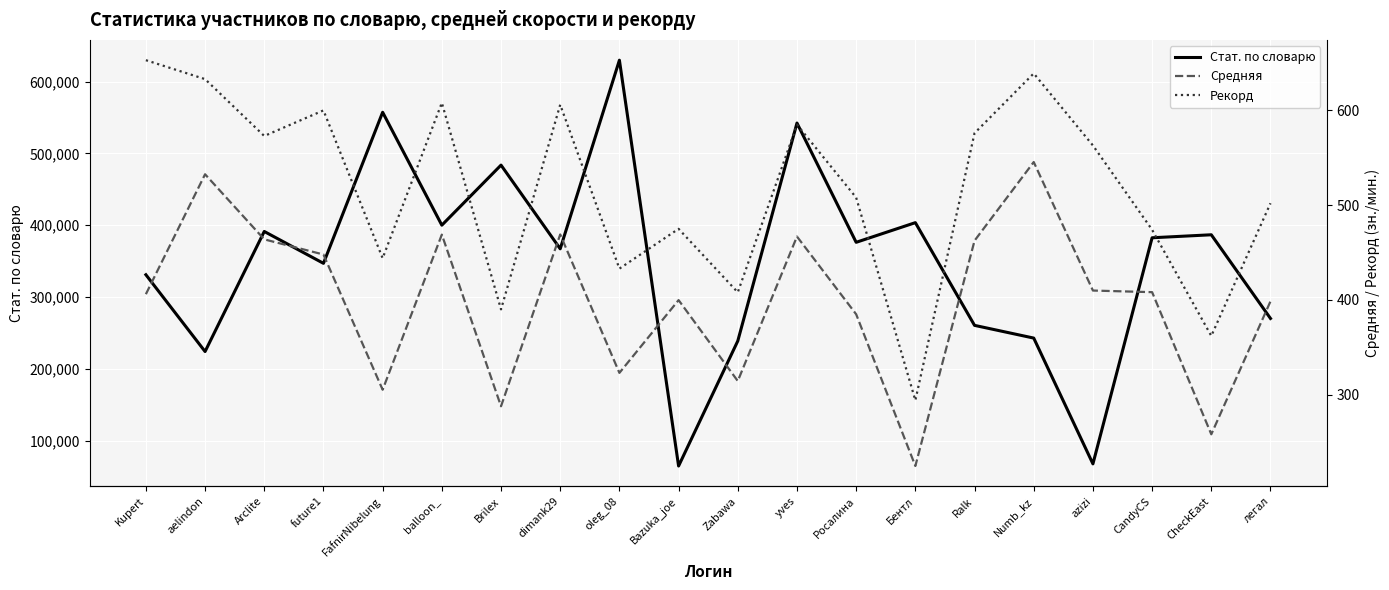

The Рекорд series shows 223.9 at yves. True or false?

False